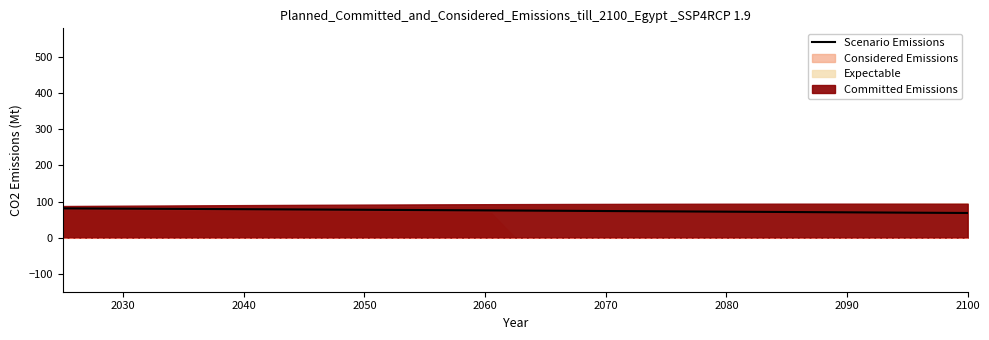

What is the greatest value displayed?

81.0